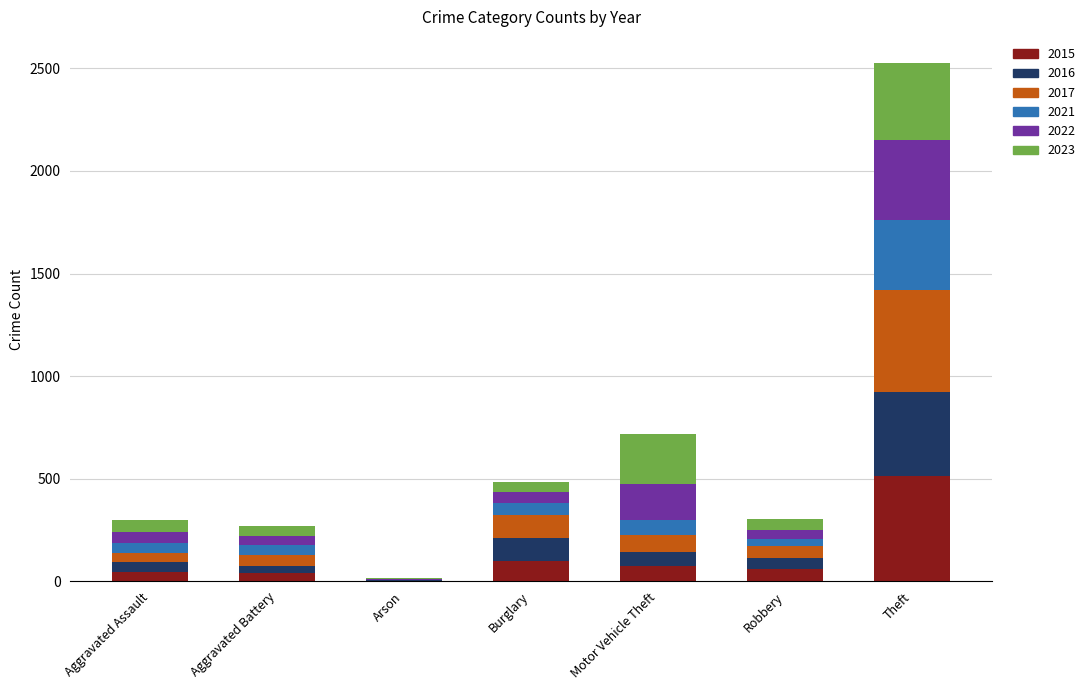

At which category is the sum across all series the highest?

Theft